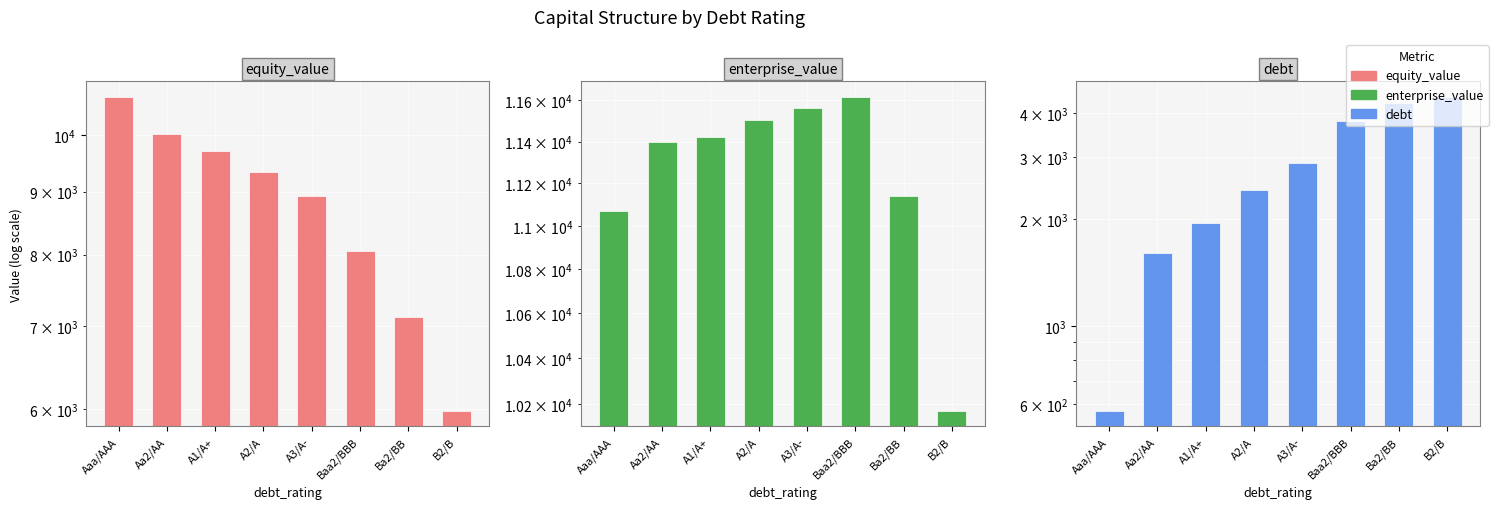

What is the difference between the equity_value values at B2/B and A2/A?

3348.4